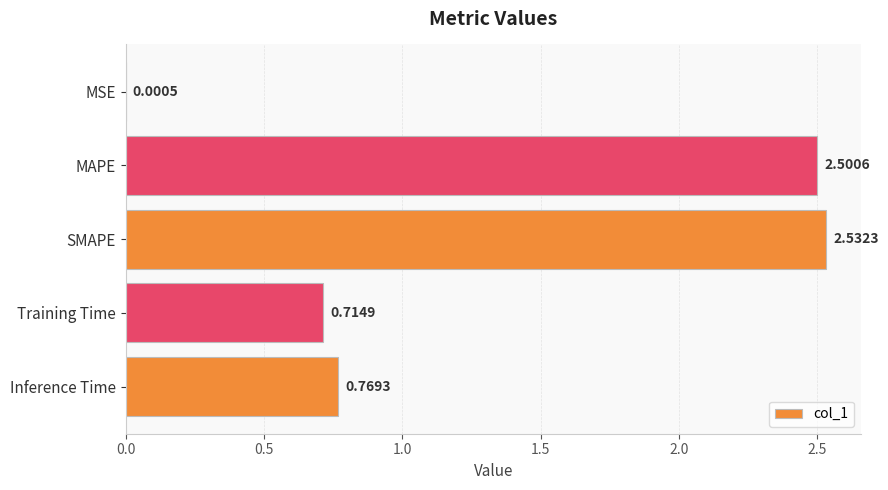

Where is the data nearest to the value 1?

Inference Time